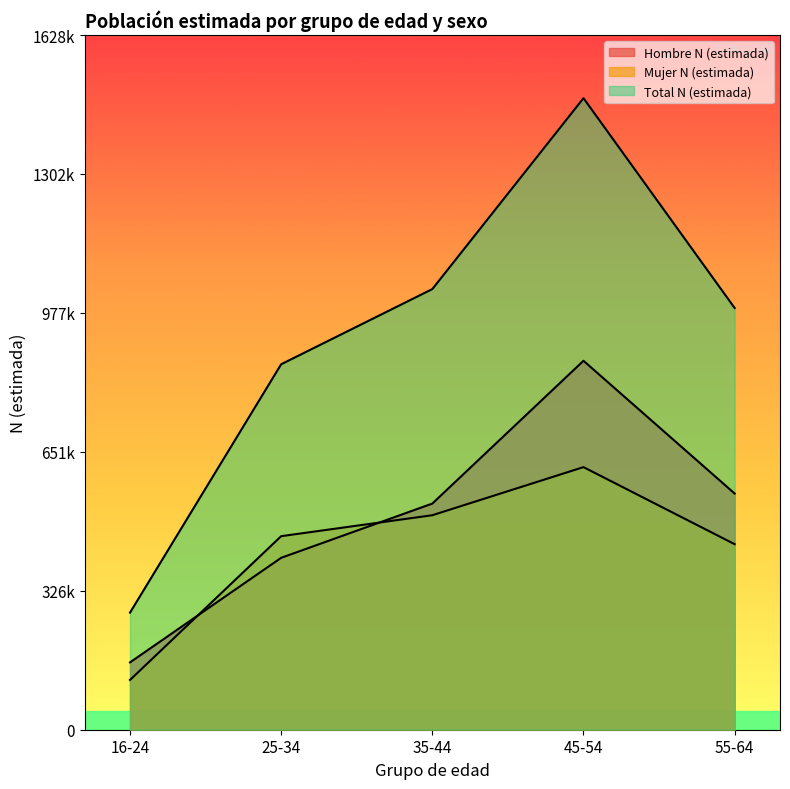

Is it true that Hombre N (estimada) equals 224754 at 55-64?

False